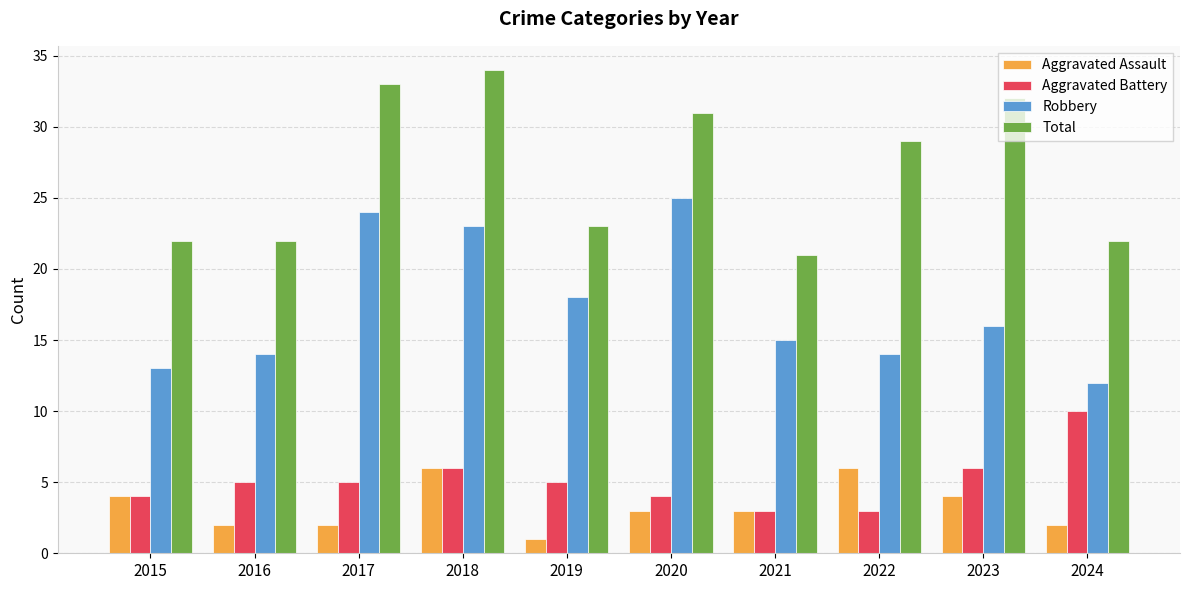

What is the spread (max minus min) of values at 2022?

26